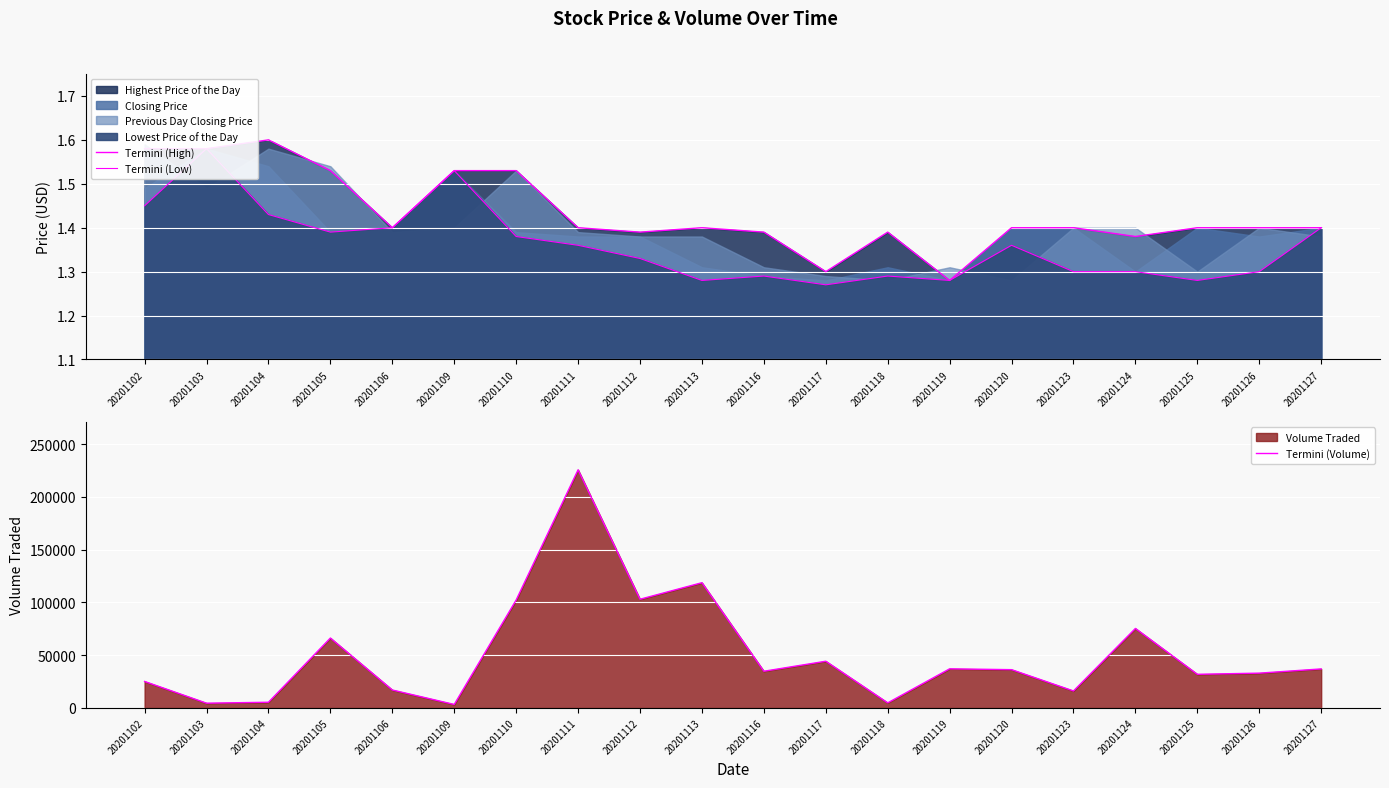

True or false: Termini (High) and Termini (Volume) cross at least once.

False